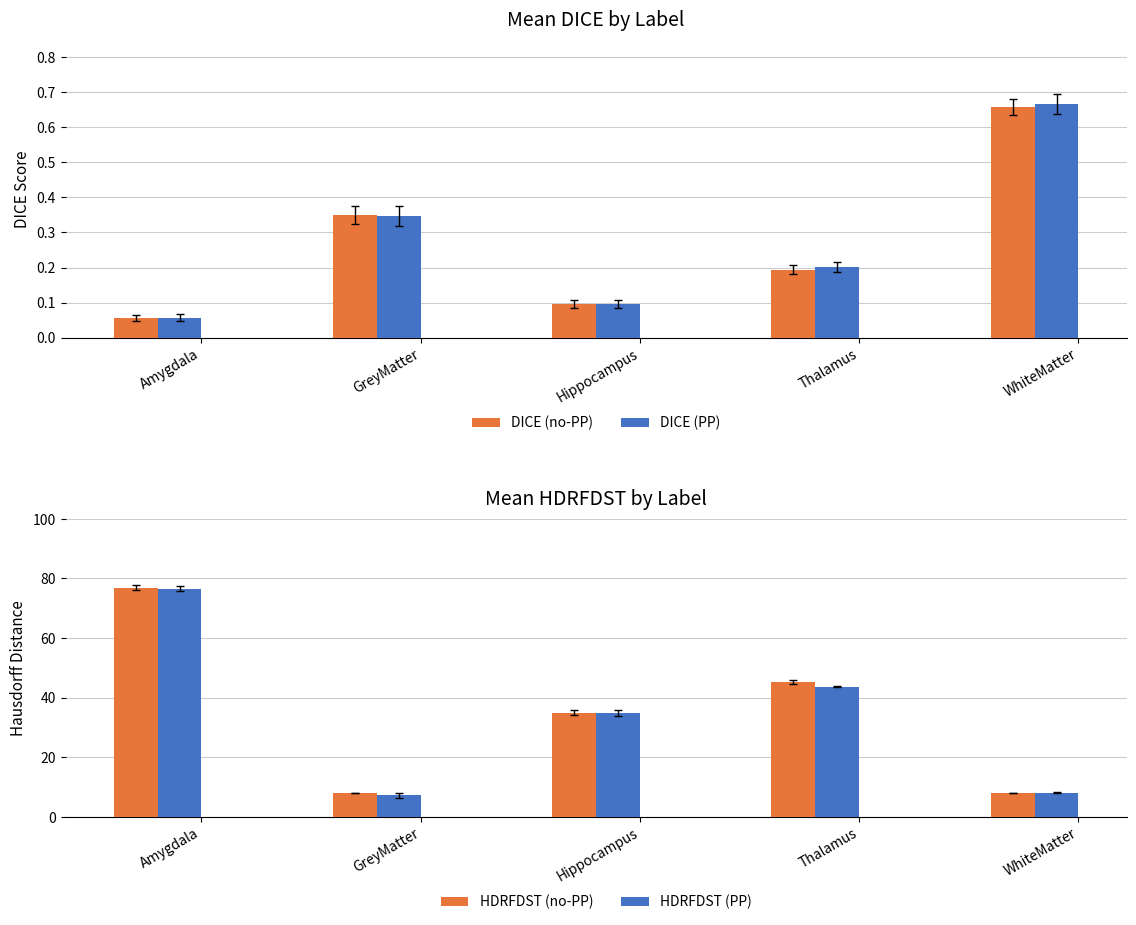

What are all the series names shown in the legend?

DICE (no-PP), DICE (PP), HDRFDST (no-PP), HDRFDST (PP)